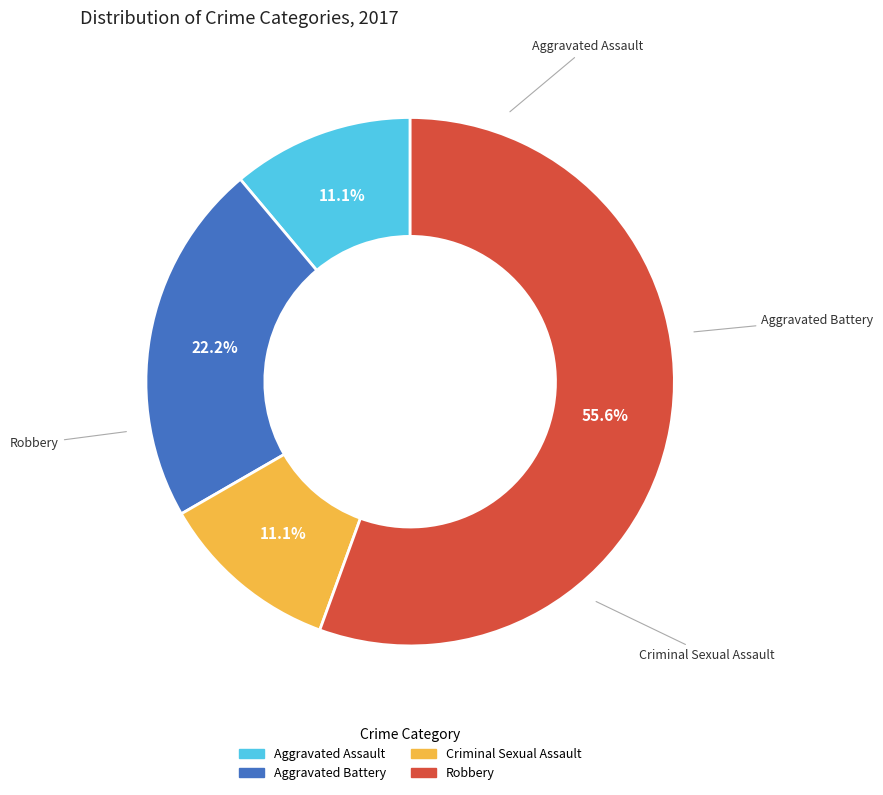

Which category has the biggest portion of the pie?

Robbery